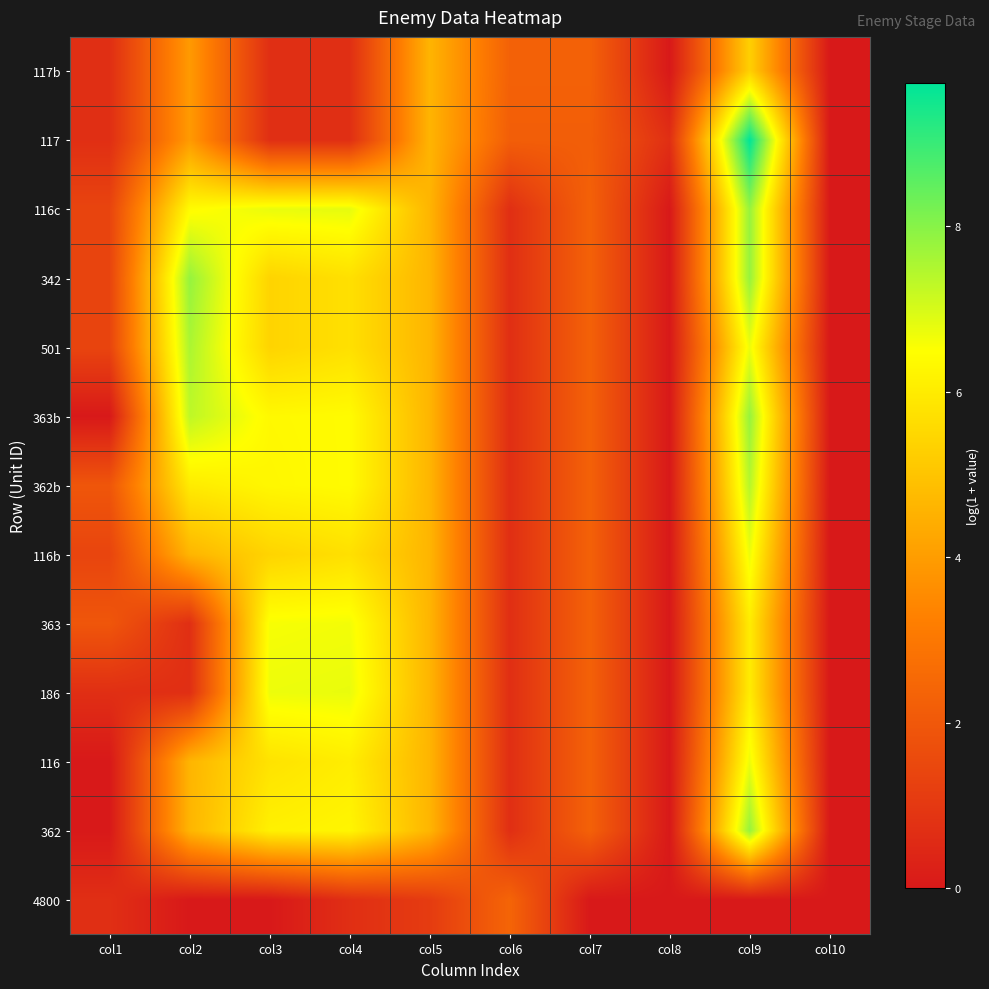

At col6, list the series in order from smallest to largest.

362, 116, 186, 363, 116b, 362b, 363b, 501, 342, 116c, 117, 117b, 4800